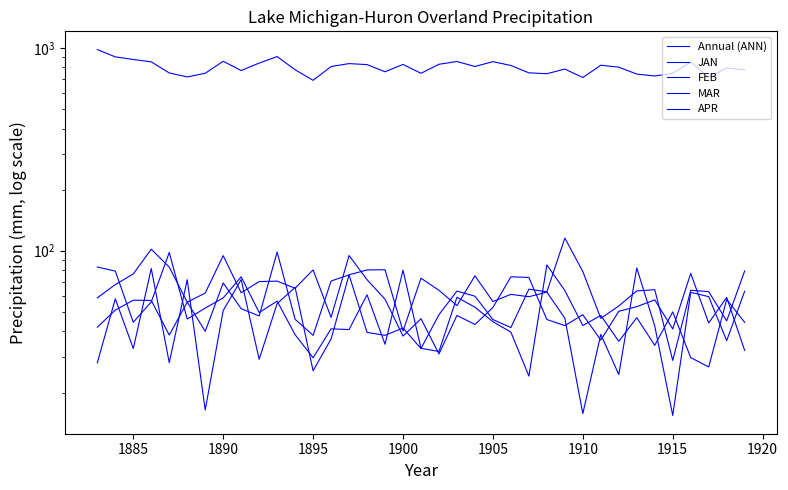

What is the value of the JAN point at the 22nd from the left?

43.3